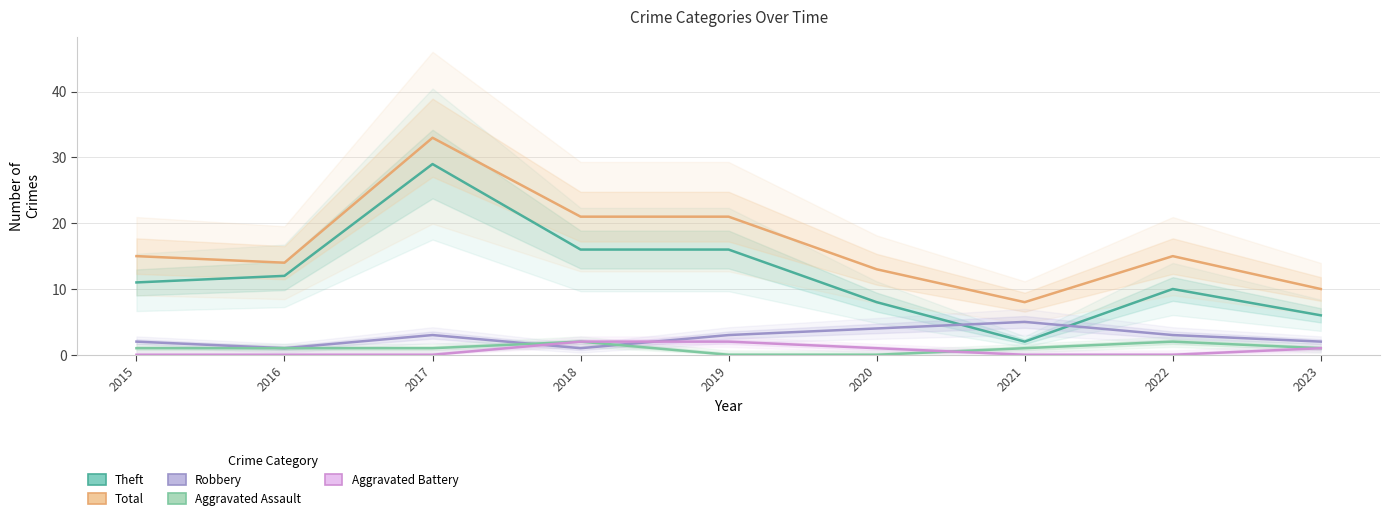

What is the sum of the Aggravated Assault values at 2017 and 2016?

2